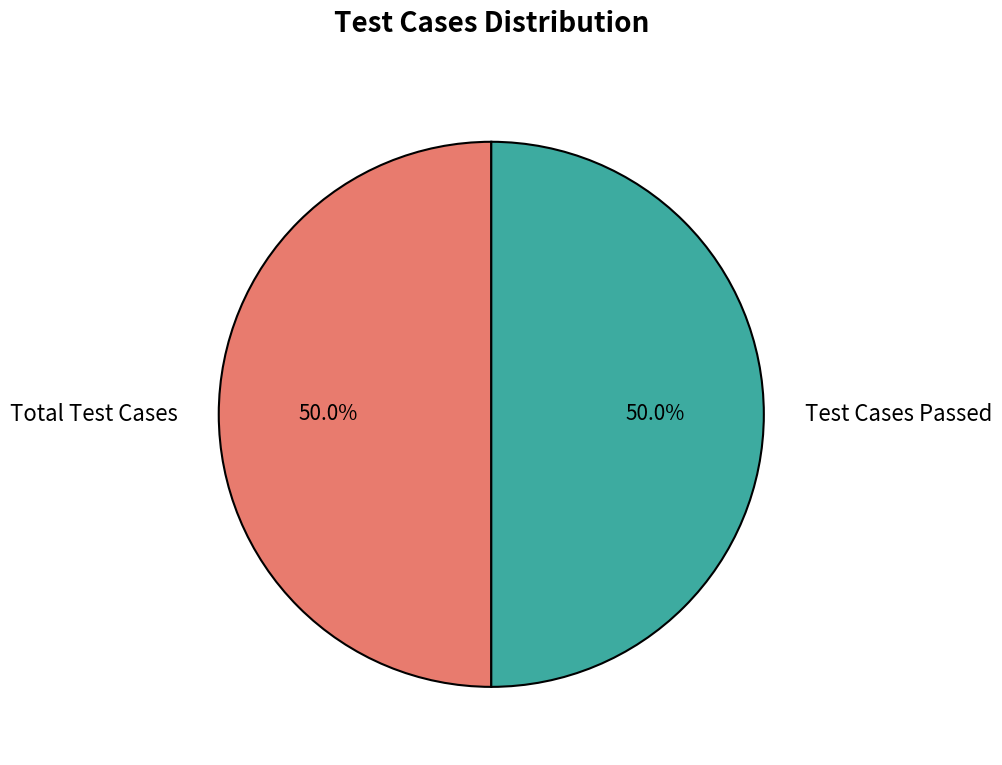

Is the sum of Total Test Cases and Test Cases Passed greater than half?

Yes